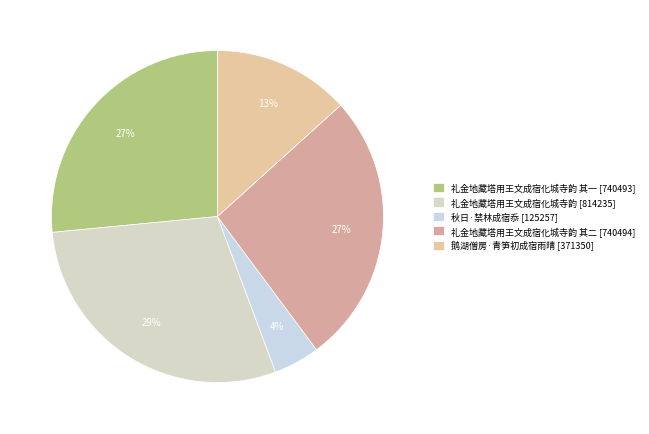

Count the number of slices in the pie.

5